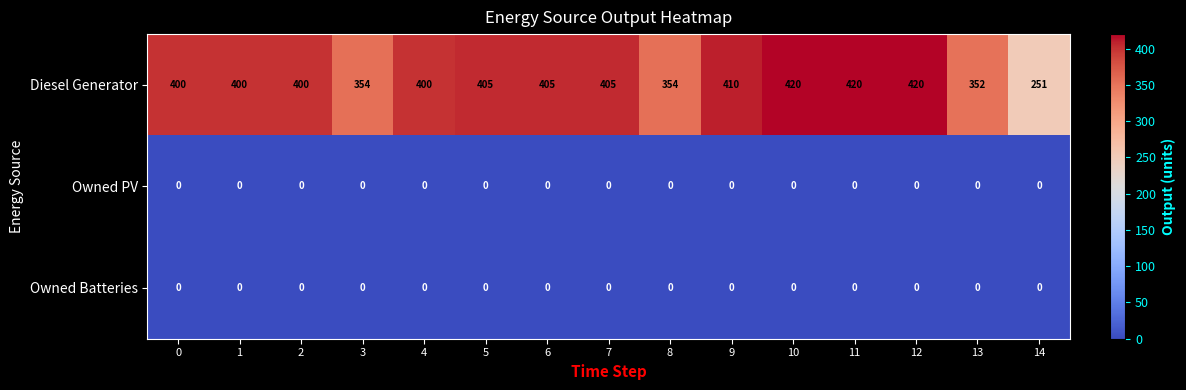

Read the Diesel Generator value at 7.

405